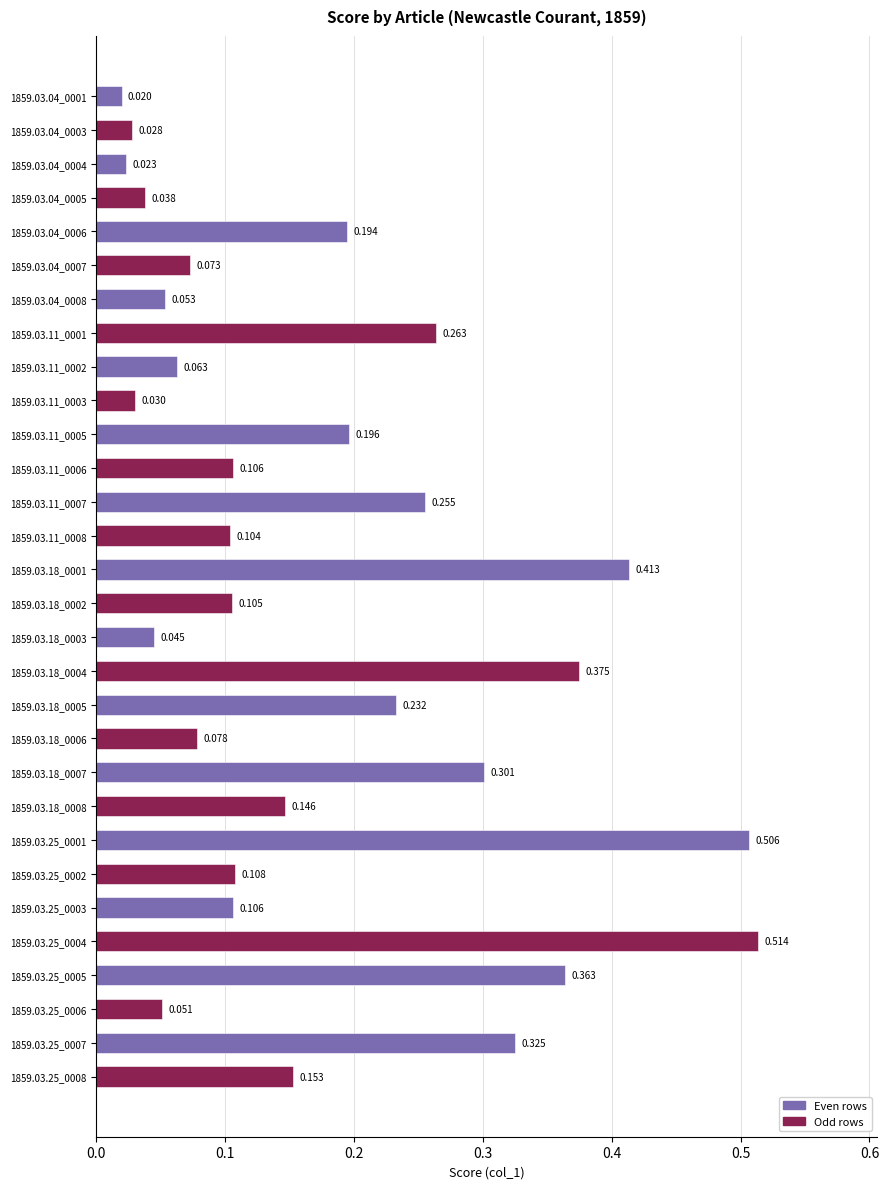

How many bars are there in total?

30